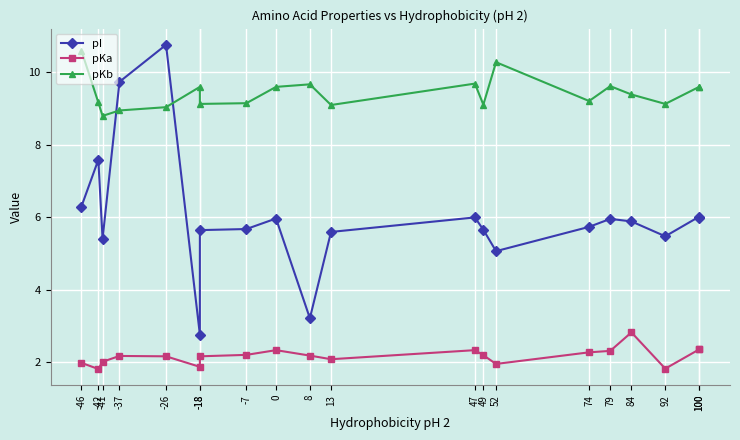

Is the value of pKa at -18 greater than the value of pI at -37?

No